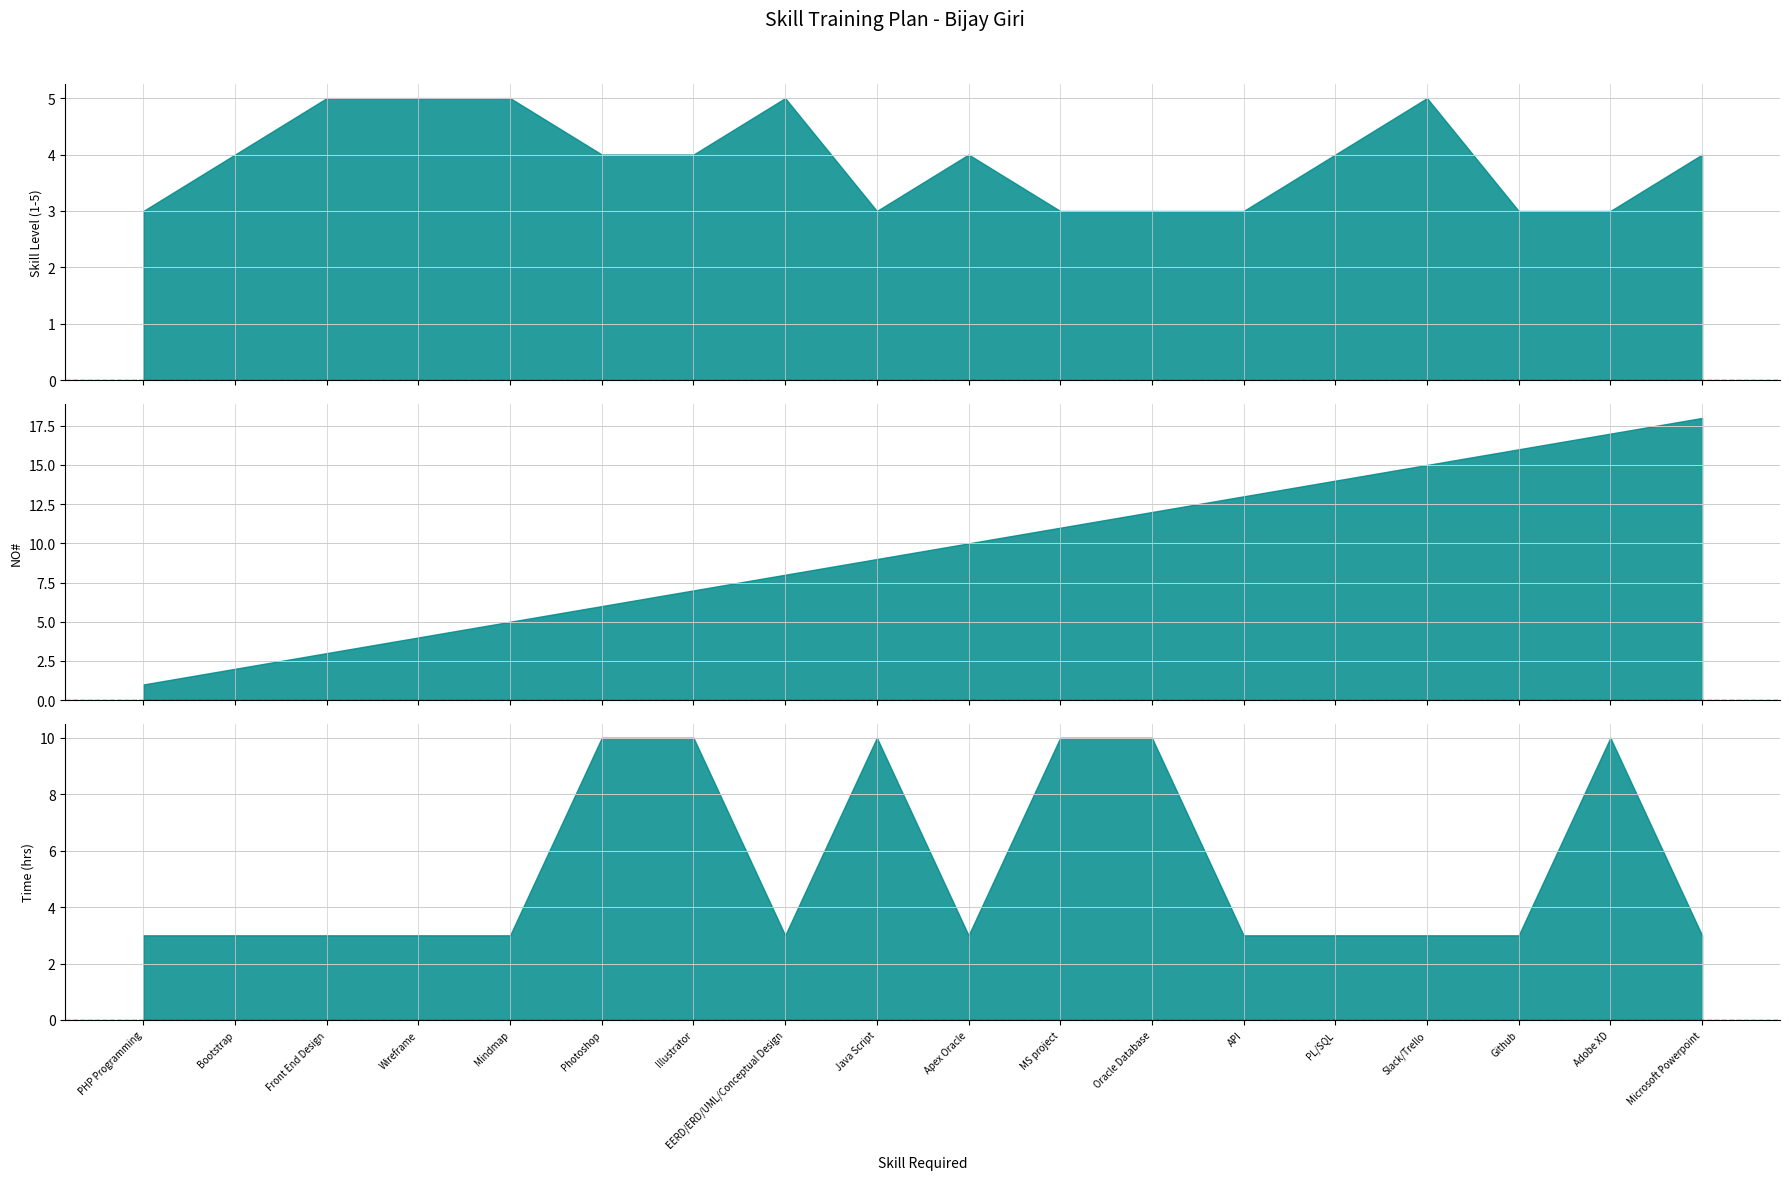

What is the value of the Time (hrs) point at the 8th from the left?

3